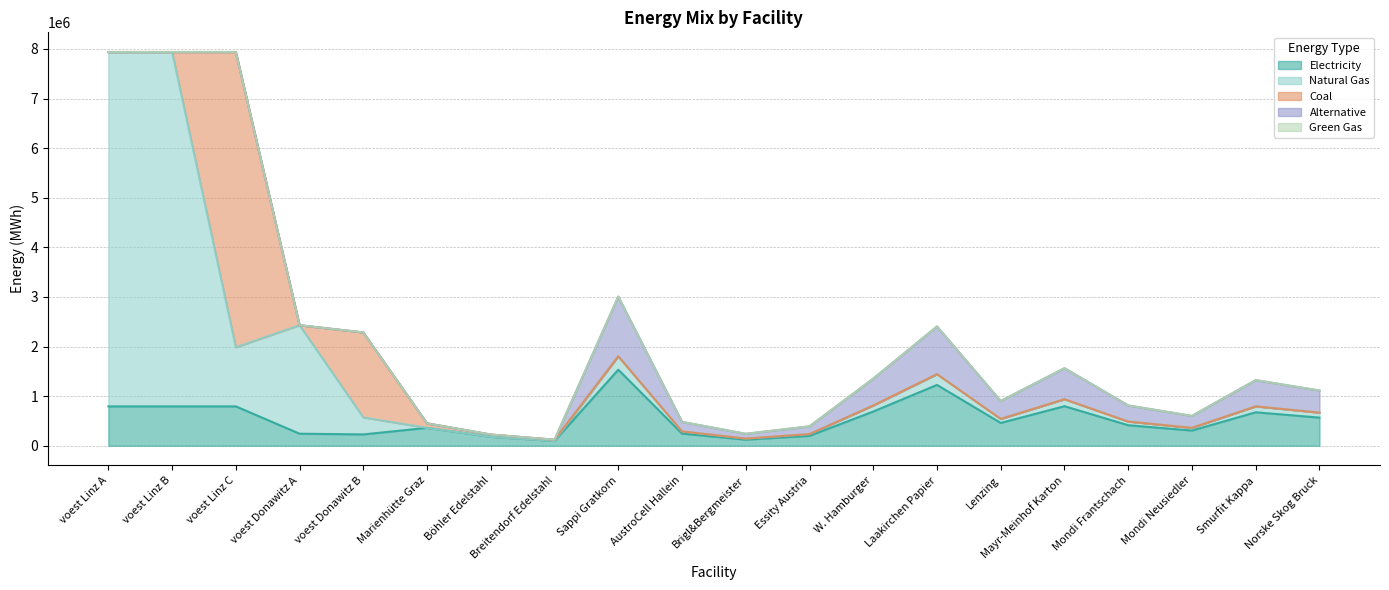

True or false: alt and GG cross at least once.

False